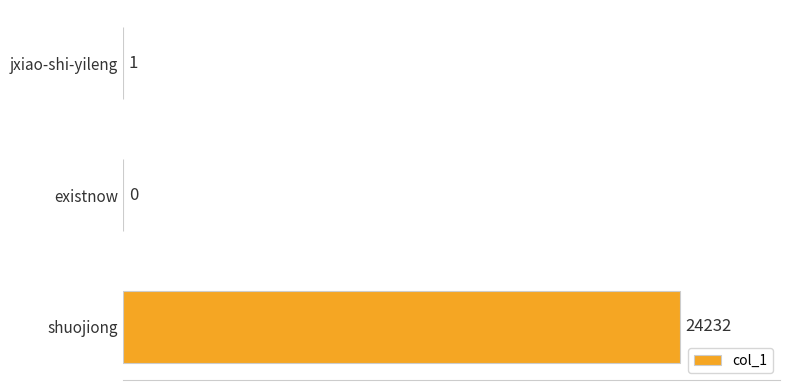

What is the sum of all values?

24233